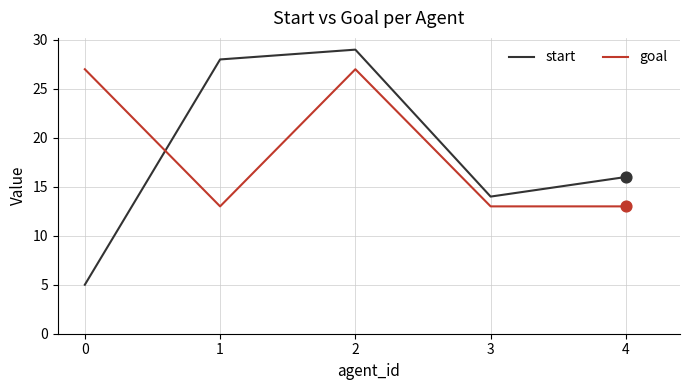

What are all the series names shown in the legend?

start, goal